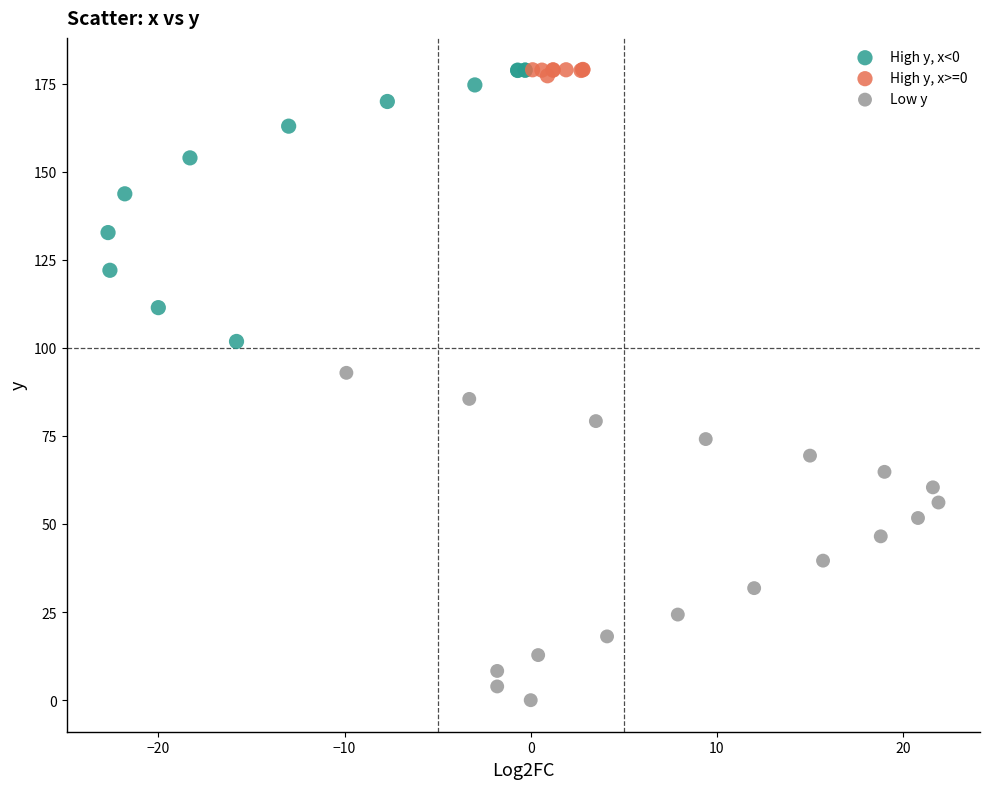

Which series has the largest Y range (max minus min)?

Low y